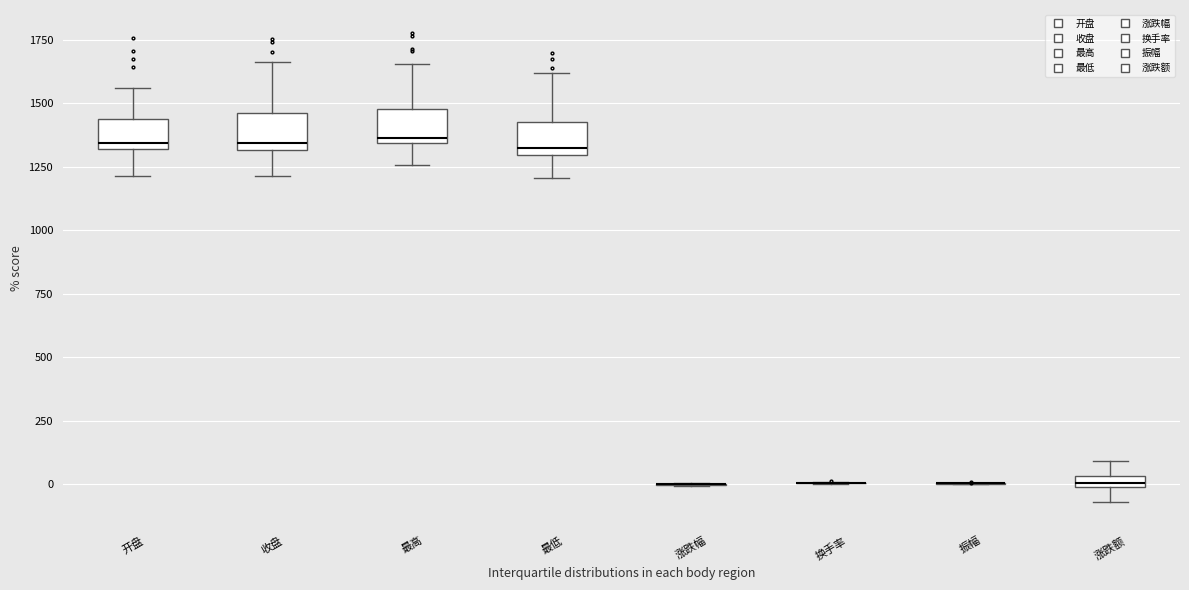

Where is the upper edge of the box for 涨跌额 on the y-axis? The values are not printed on the chart, so give them approximately, as read against the axis.

50